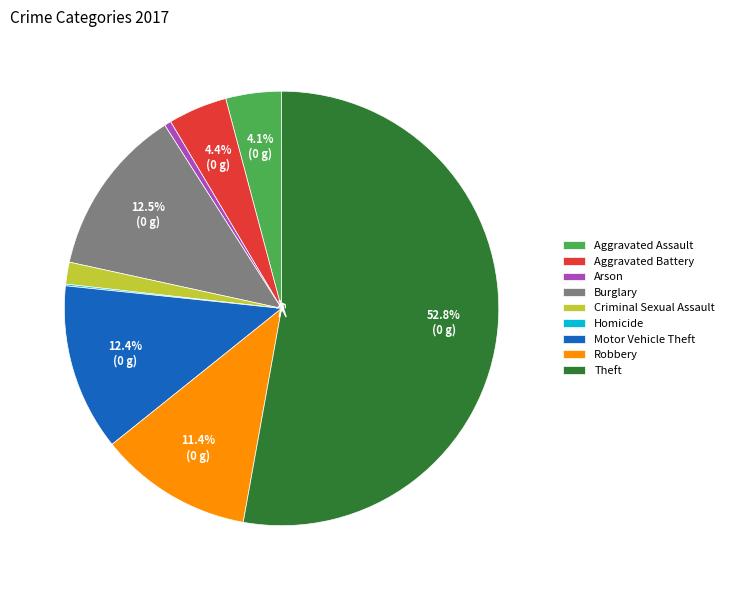

Which has a higher value, Robbery or Criminal Sexual Assault?

Robbery